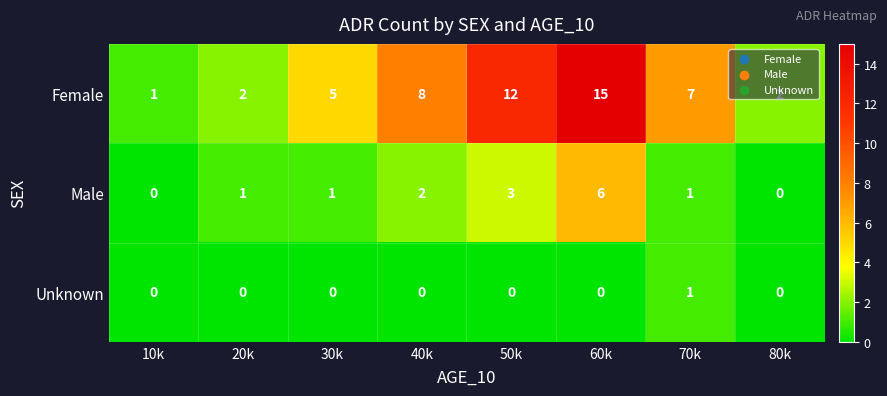

What is the sum of all Male values?

14